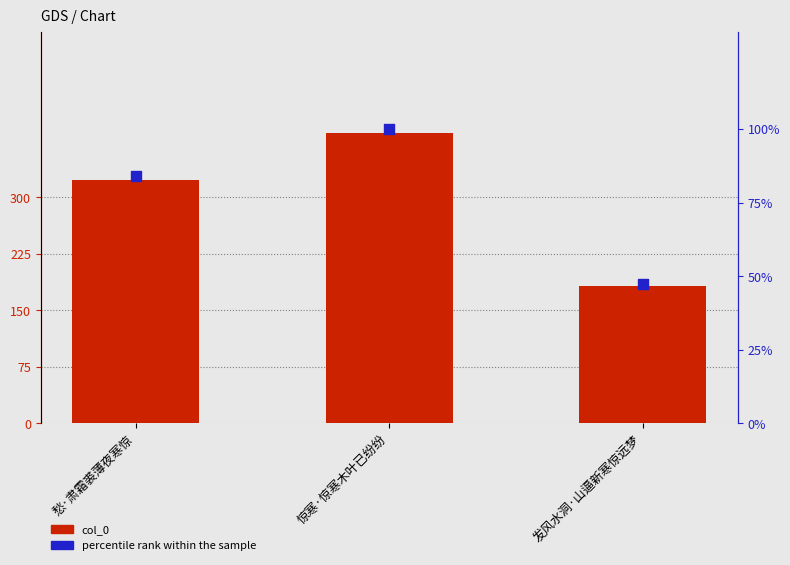

Is the value of col_0 at 惊寒·惊寒木叶已纷纷 greater than the value of percentile rank within the sample at 惊寒·惊寒木叶已纷纷?

Yes